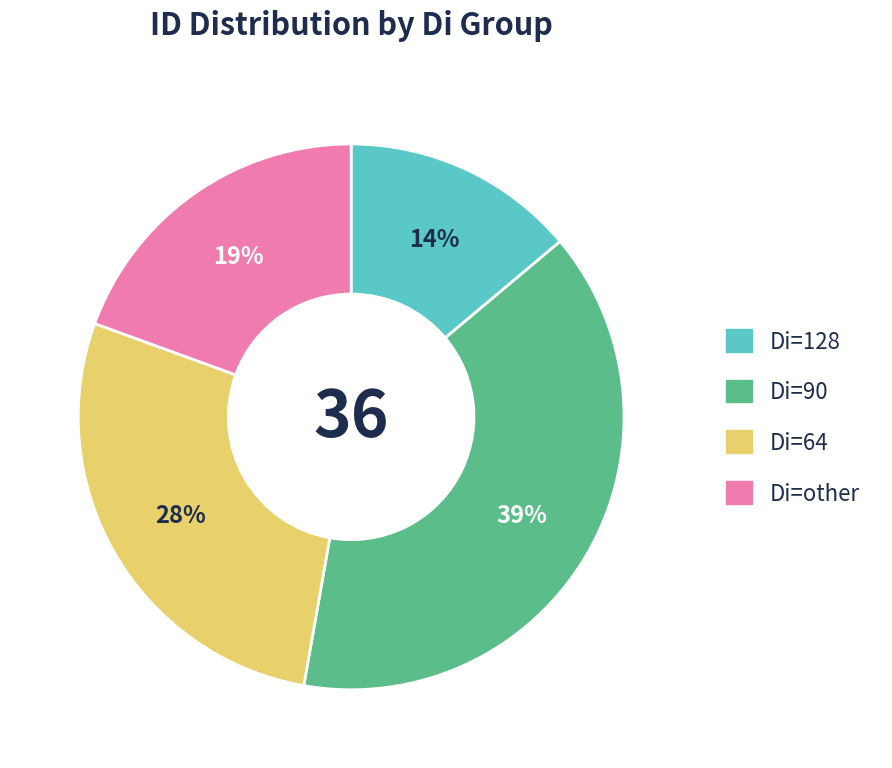

Count the number of slices in the pie.

4